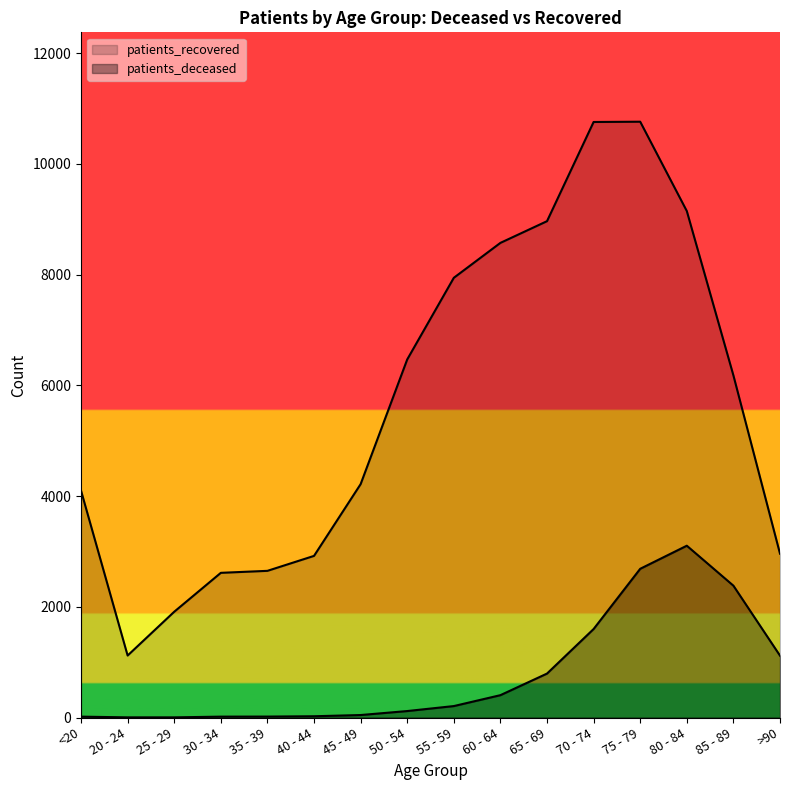

Is the value of patients_recovered at 25 - 29 greater than the value of patients_deceased at 20 - 24?

Yes